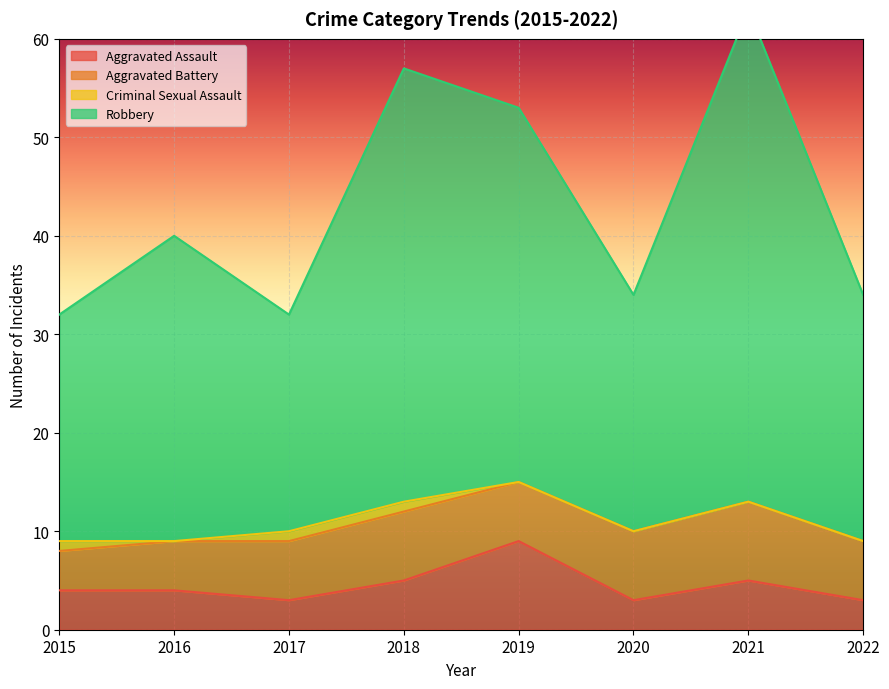

Is it true that Aggravated Assault equals 4 at 2016?

True